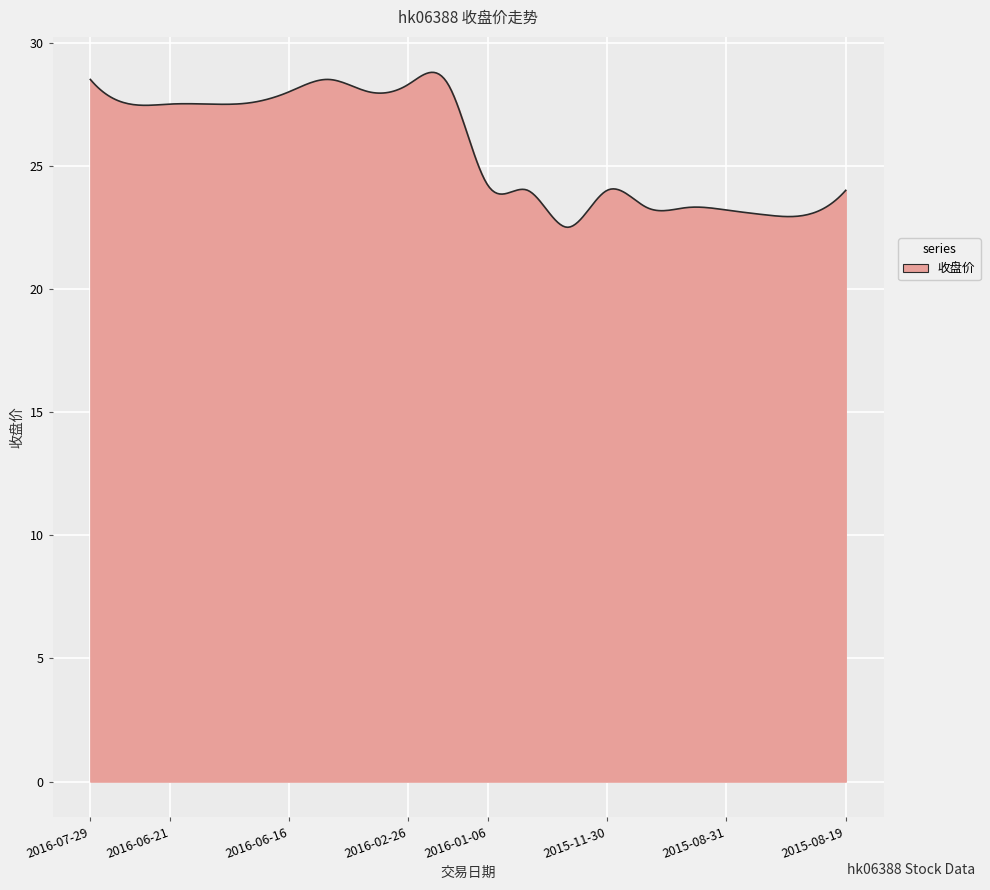

What is the maximum value shown in the chart?

28.8